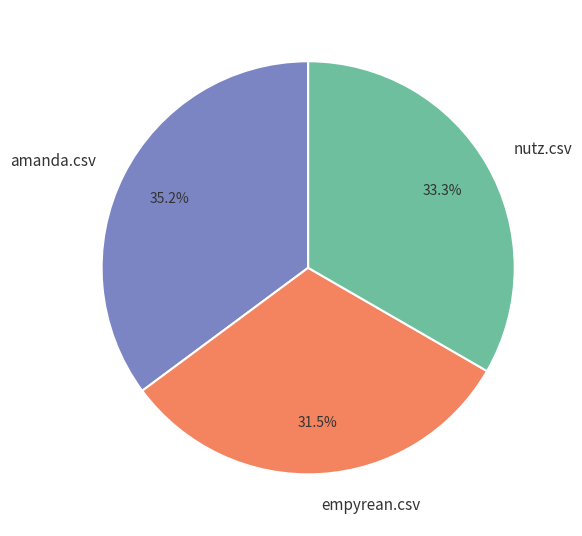

Is amanda.csv the majority of the pie?

No